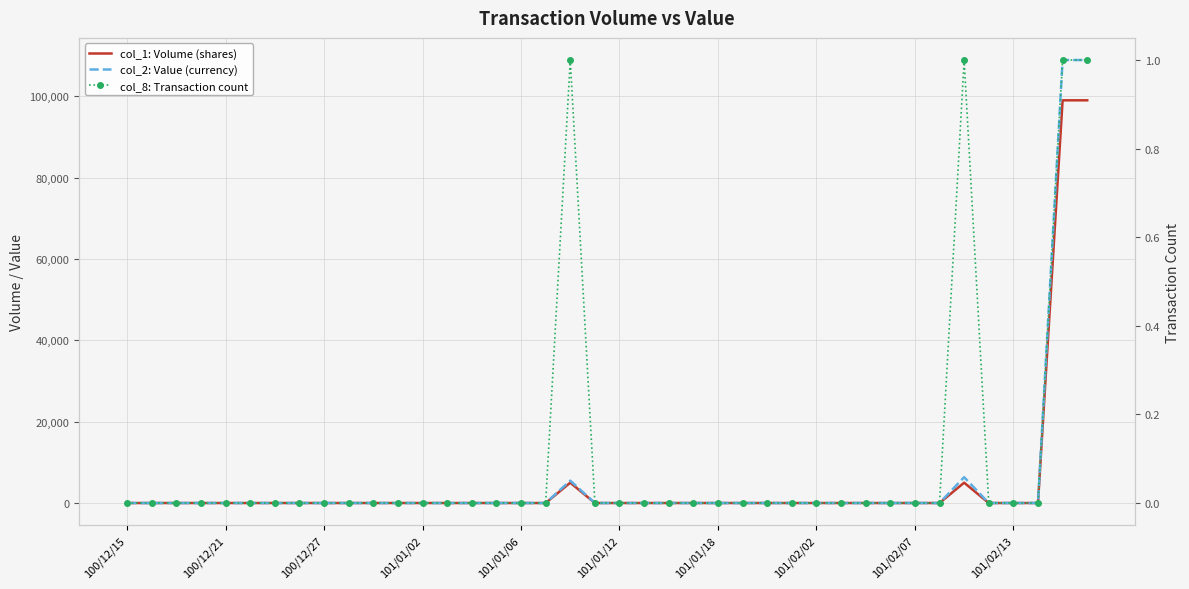

Rank the categories by col_1: Volume (shares) value from lowest to highest.

100/12/15, 100/12/21, 100/12/27, 101/01/02, 101/01/06, 101/01/12, 101/01/18, 101/02/02, 101/02/07, 101/02/13, 10, 11, 12, 13, 14, 15, 16, 17, 19, 20, 21, 22, 23, 24, 25, 26, 27, 28, 29, 30, 31, 32, 33, 35, 36, 37, 18, 34, 38, 39